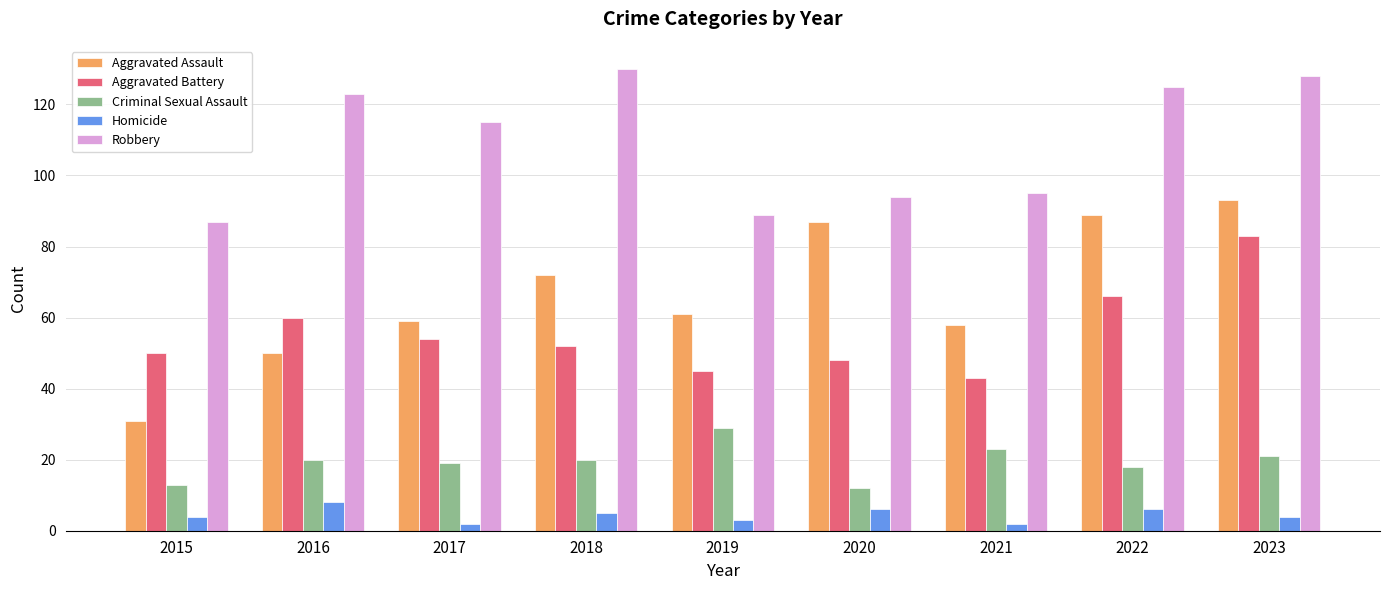

At 2016, list the series in order from smallest to largest.

Homicide, Criminal Sexual Assault, Aggravated Assault, Aggravated Battery, Robbery